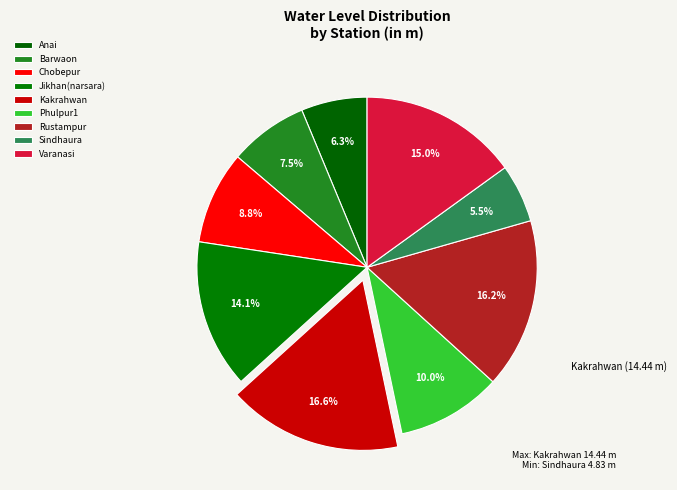

How many segments does this pie chart have?

9